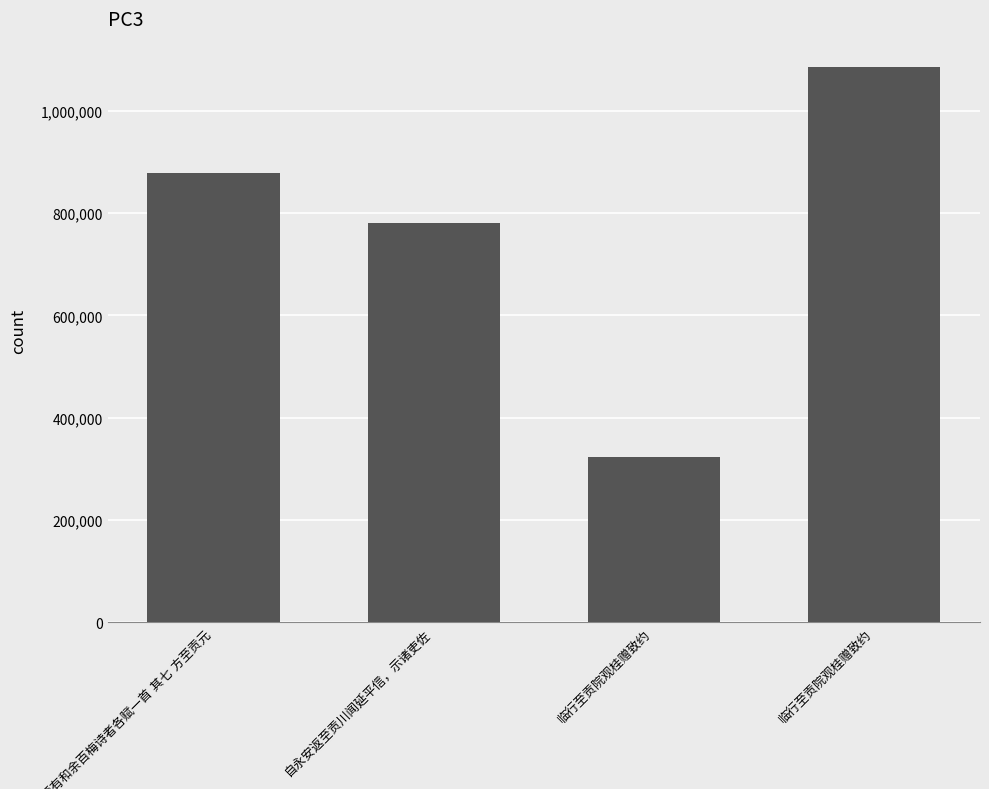

How many bars are there in total?

4